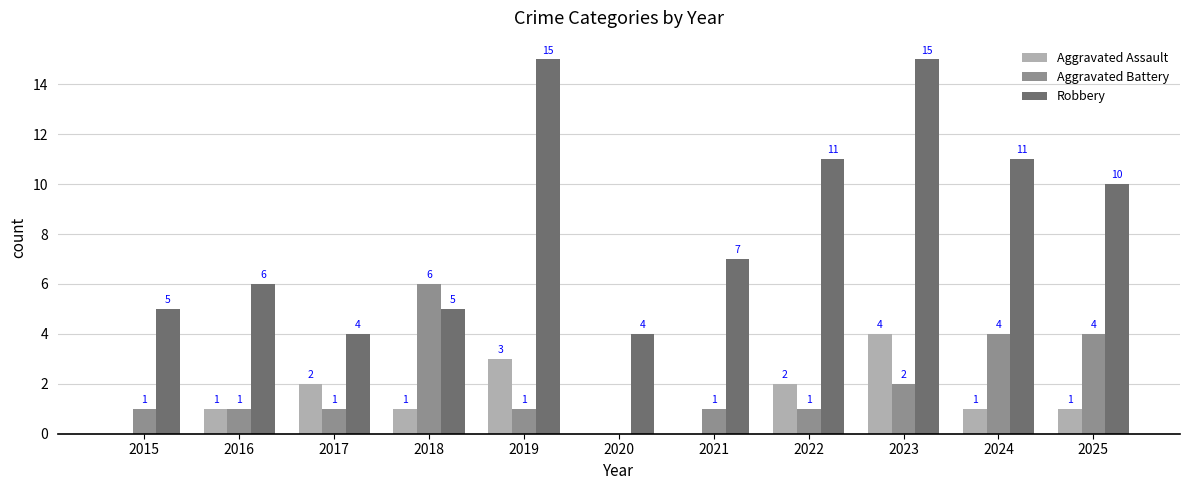

Is the value of Aggravated Assault at 2016 greater than the value of Robbery at 2020?

No